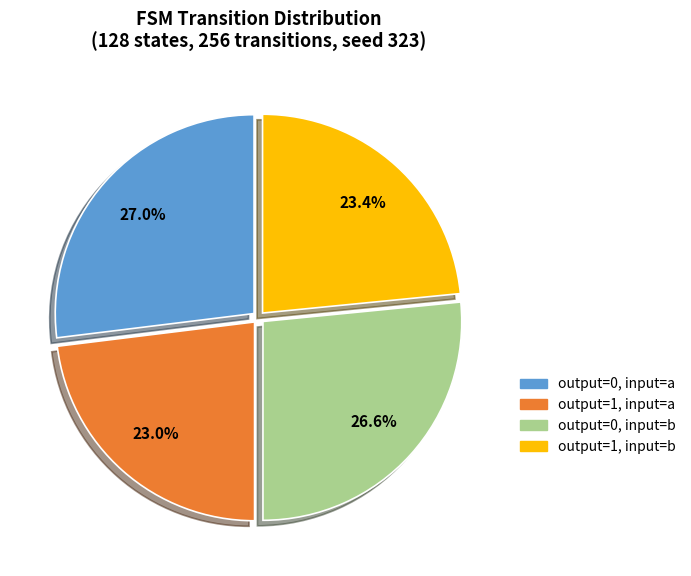

Is there any slice that represents more than half of the pie?

No